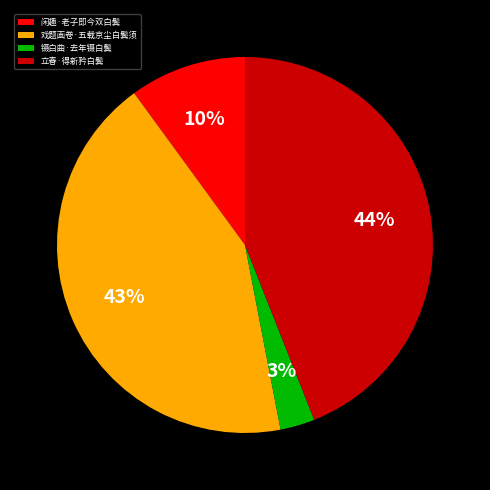

To the nearest percent, what is the difference between the 立春·得新矜白鬓 and 镊白曲·去年镊白鬓 slice percentages?

41%